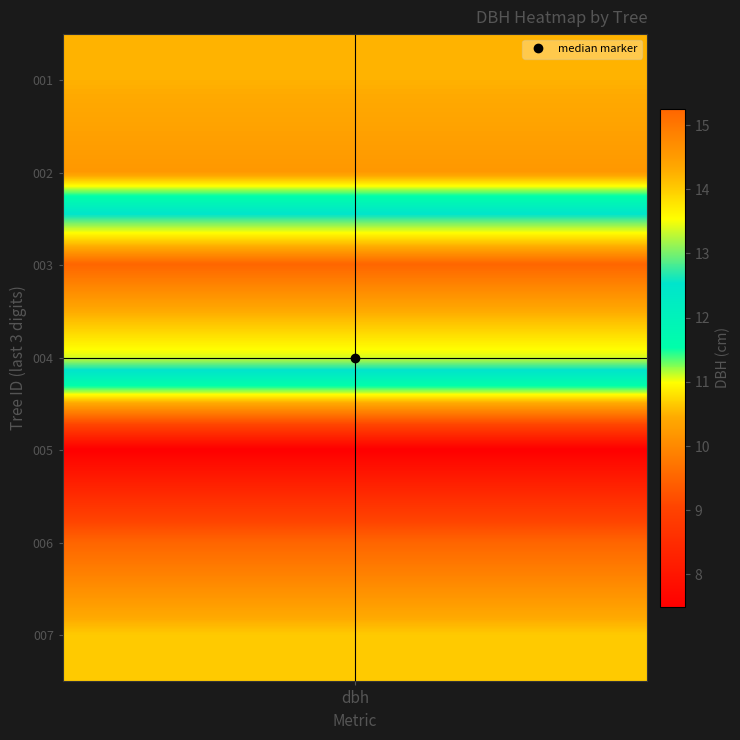

Reading left to right, what are all the values shown in this chart?

values=10.5	1=10.2	2=15.2	3=13.4	4=7.5	5=9.5	6=10.7